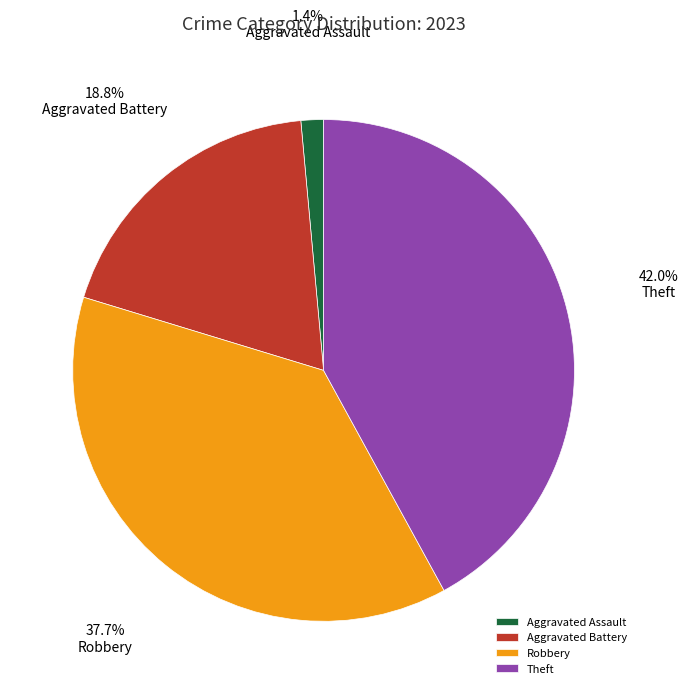

Does Theft account for over 50% of the chart?

No